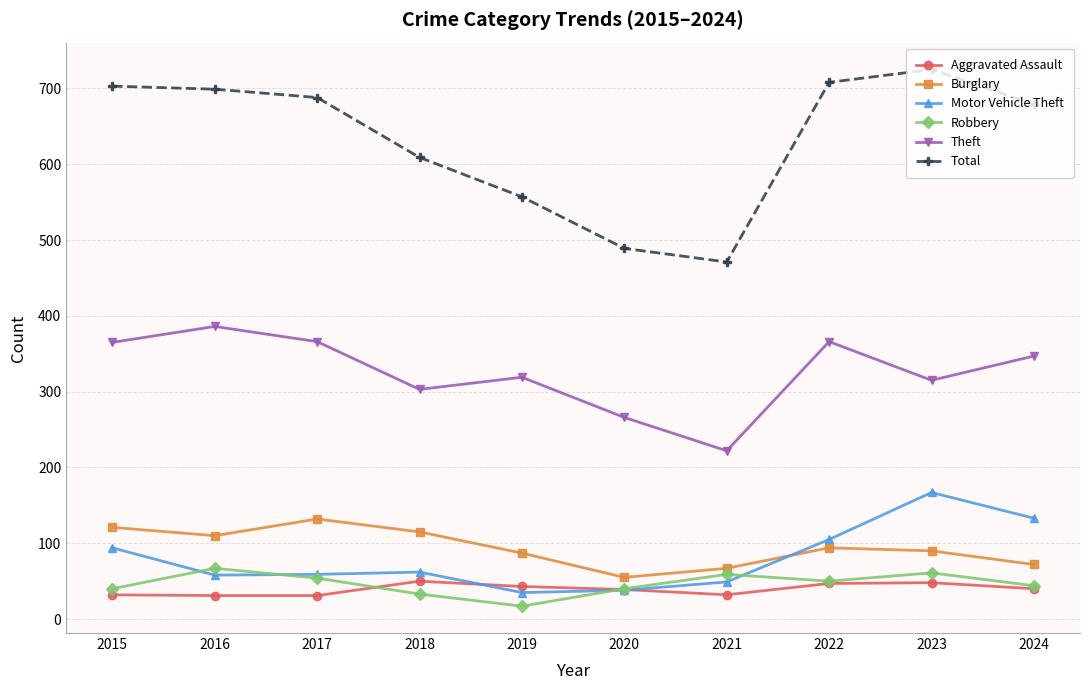

True or false: Theft has a value of 386 at 2016.

True